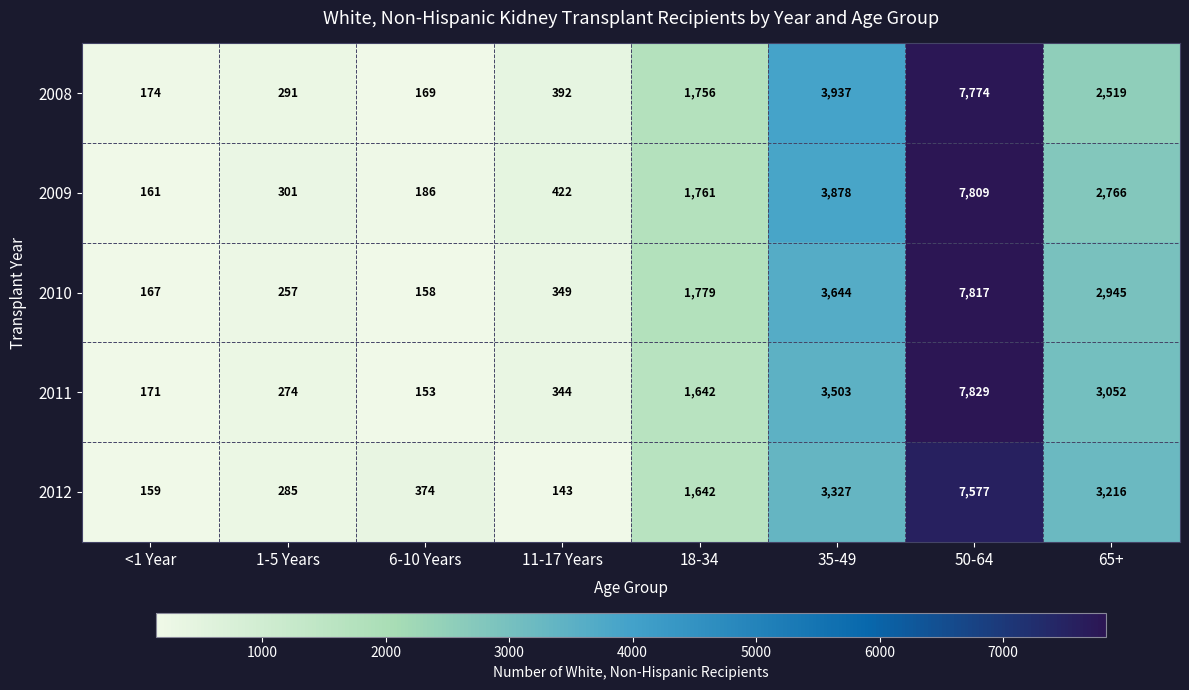

What is the approximate value of 2009 at 50-64?

7809